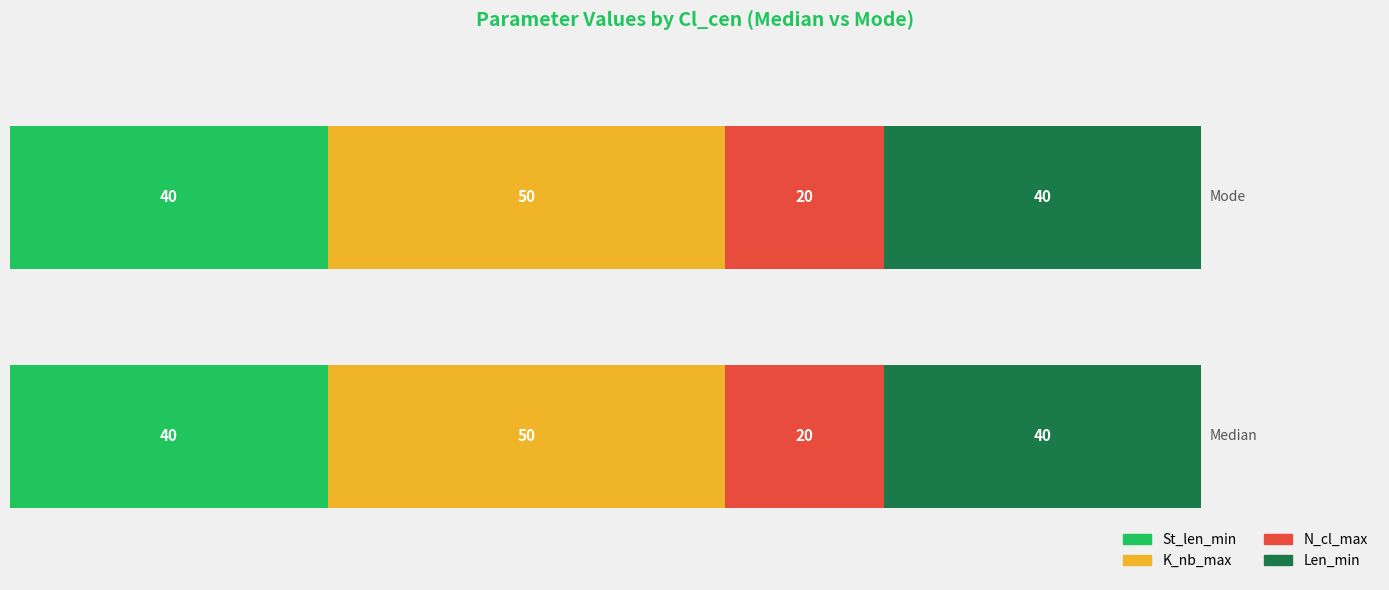

What is the maximum value for St_len_min?

40